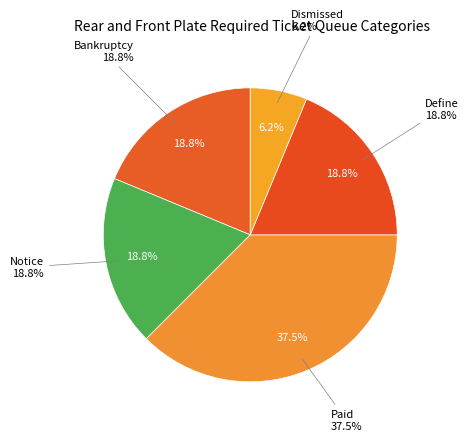

Is 6 the majority of the pie?

No